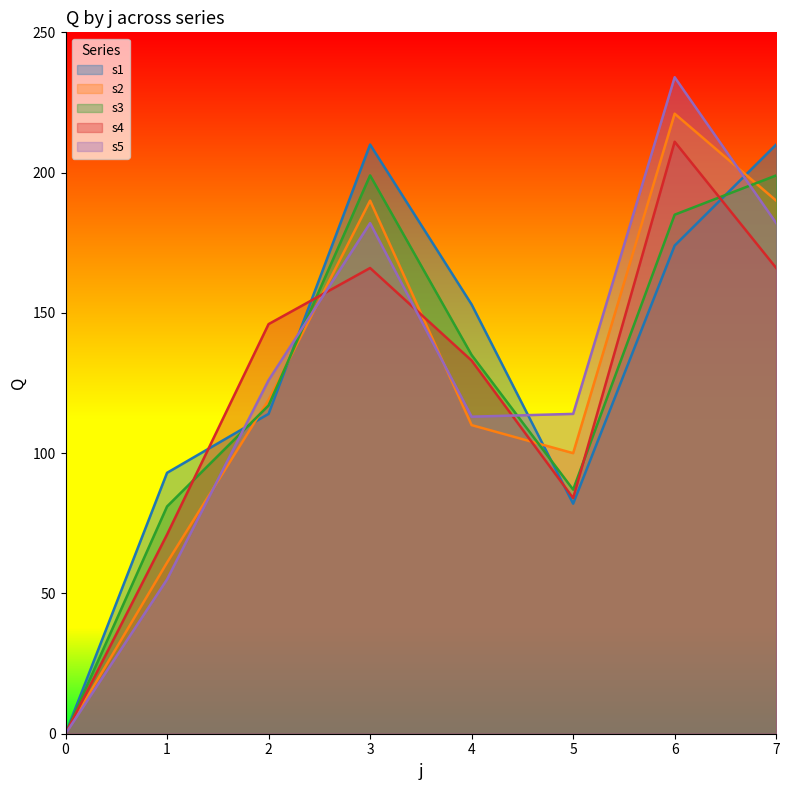

How many series are shown in this chart?

5